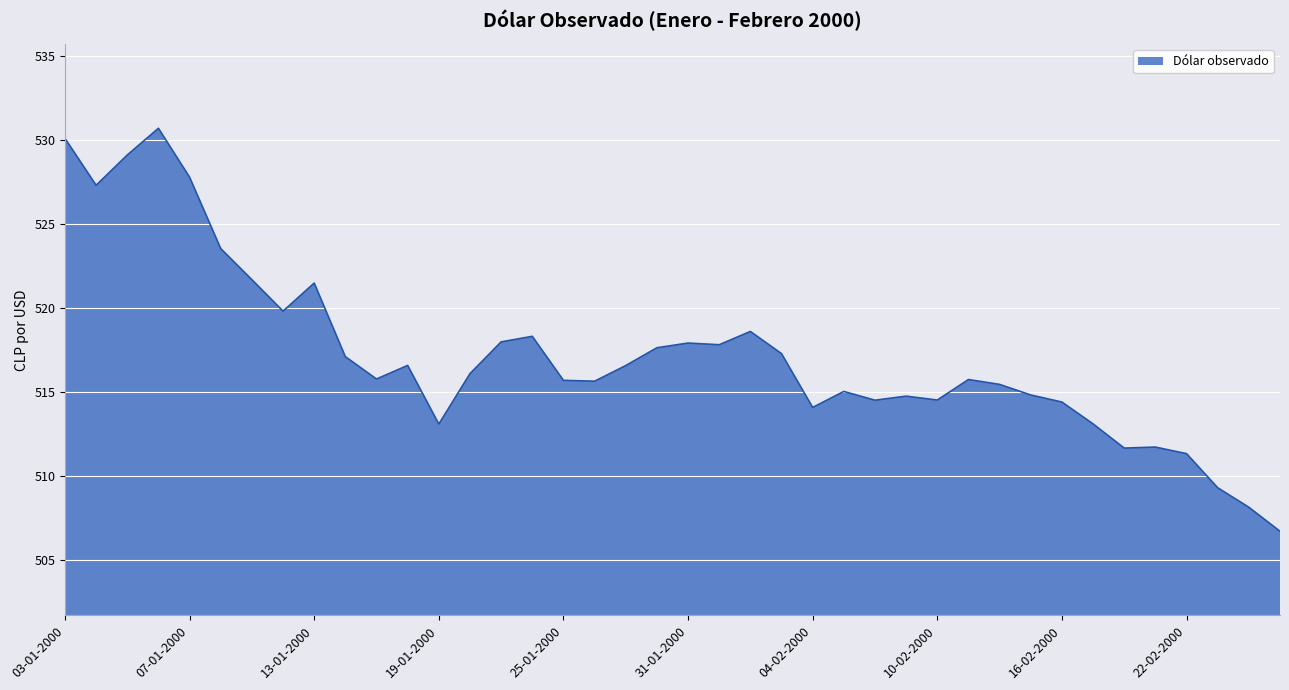

What is the smallest value displayed?

506.7